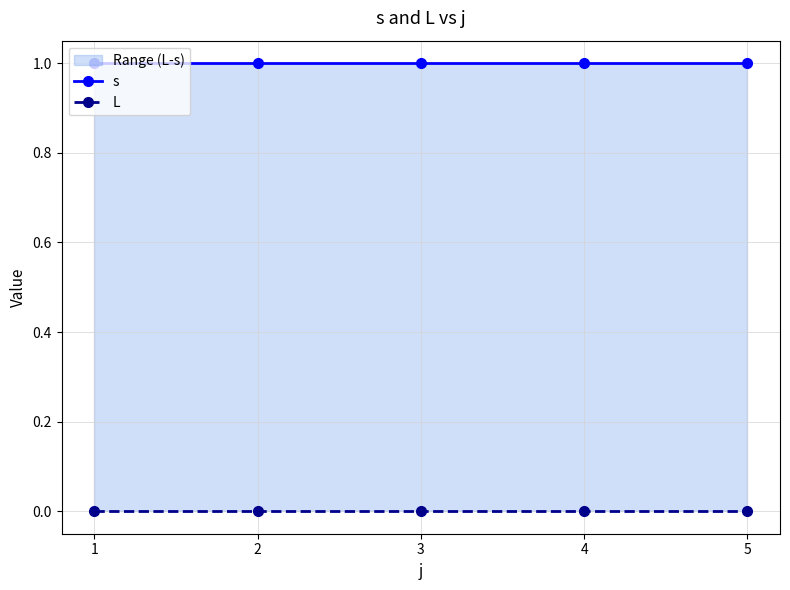

Between 2 and 4, which series saw the biggest shift?

s